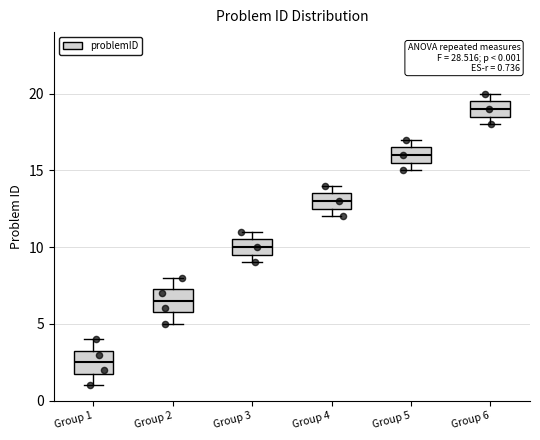

Which box has the lowest median line?

Group 1